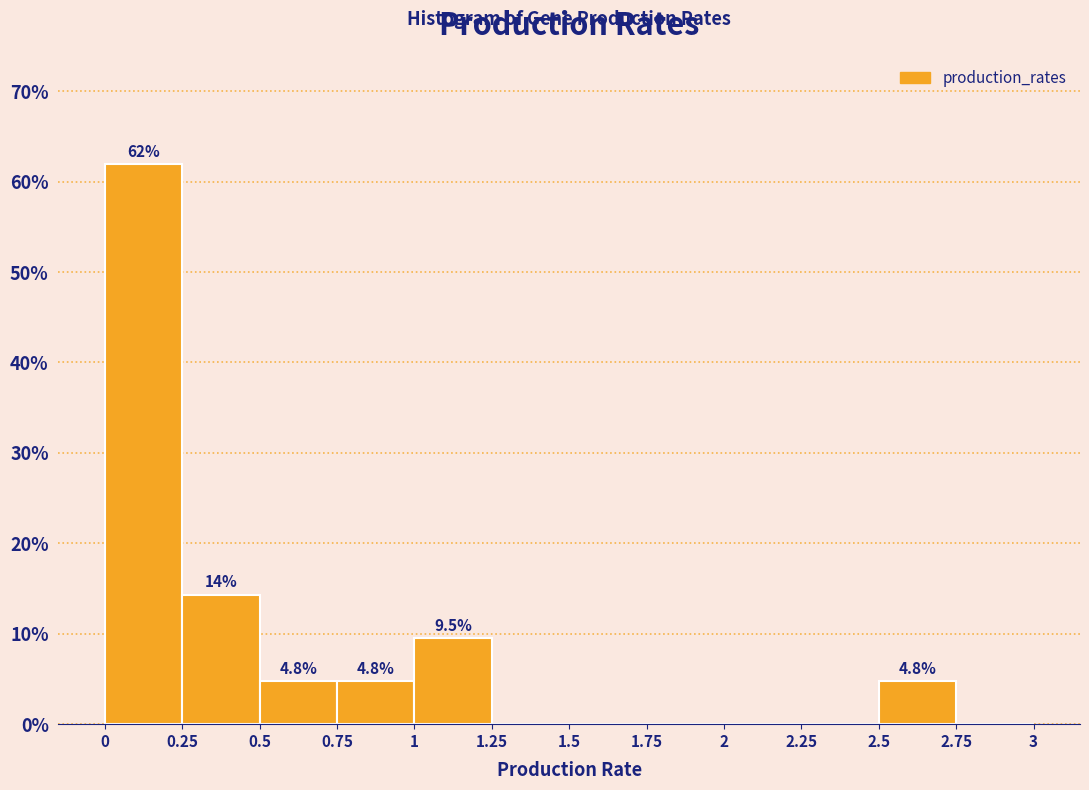

Over which range of the x-axis is the bar tallest?

0 to 0.25